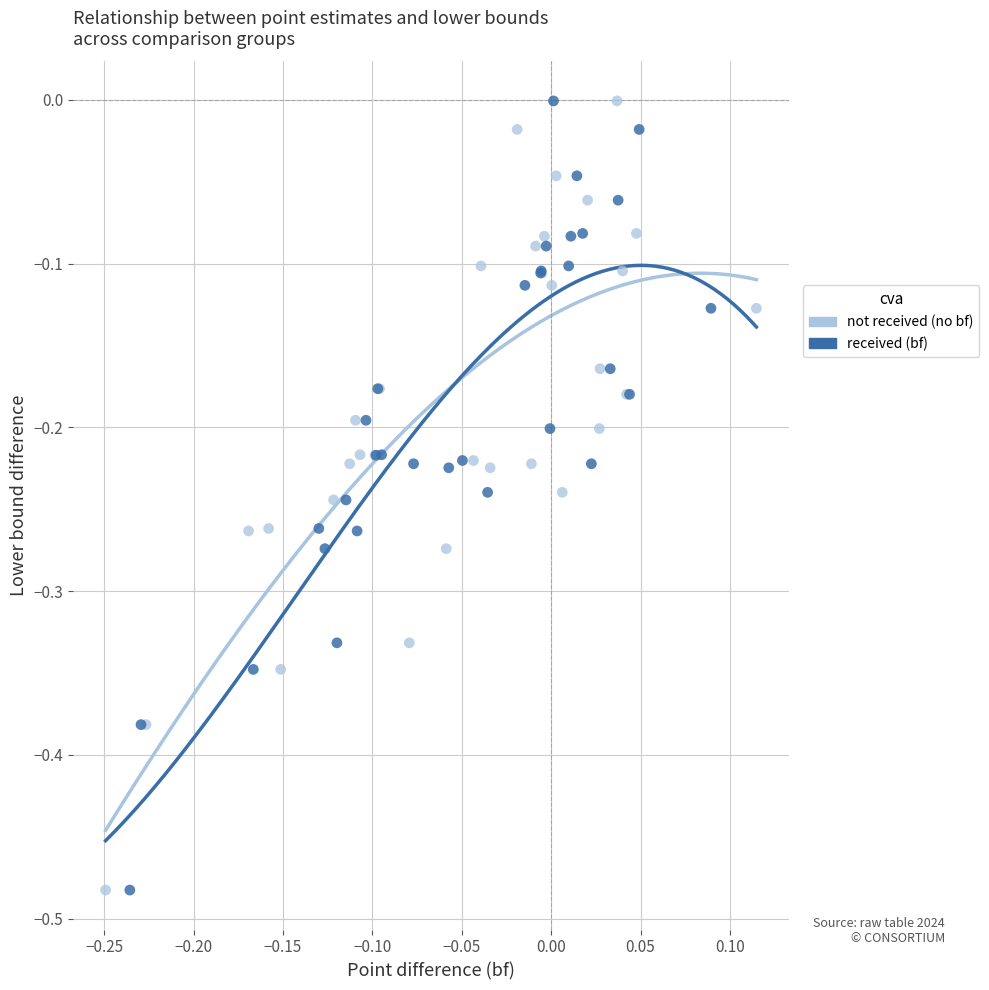

What are all the series names shown in the legend?

not received (no bf), received (bf)